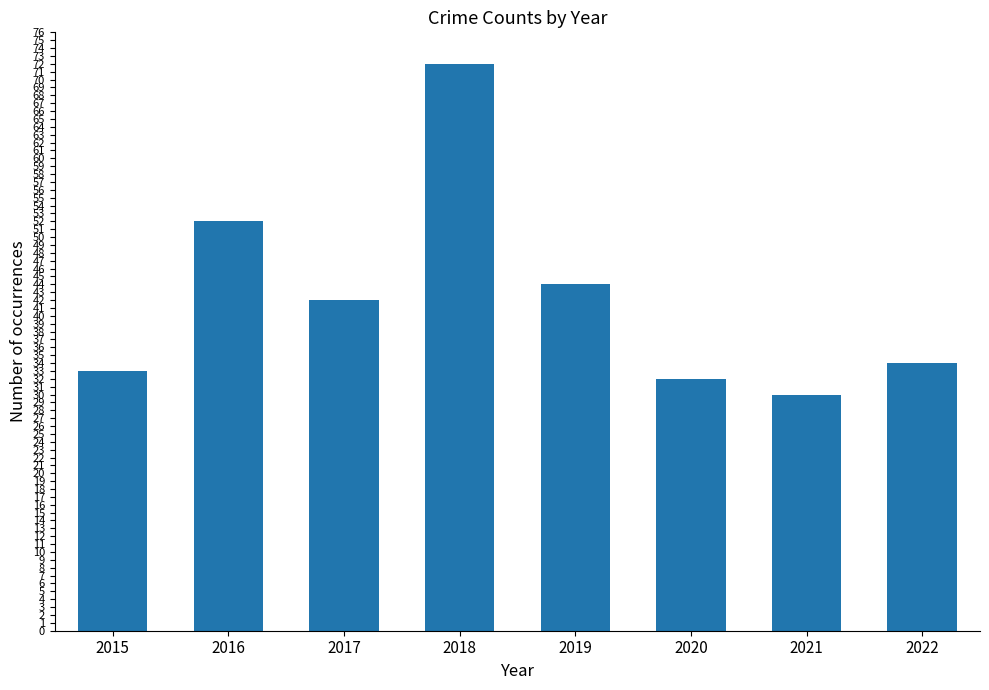

Read the value at 2019, to the nearest 5.

45